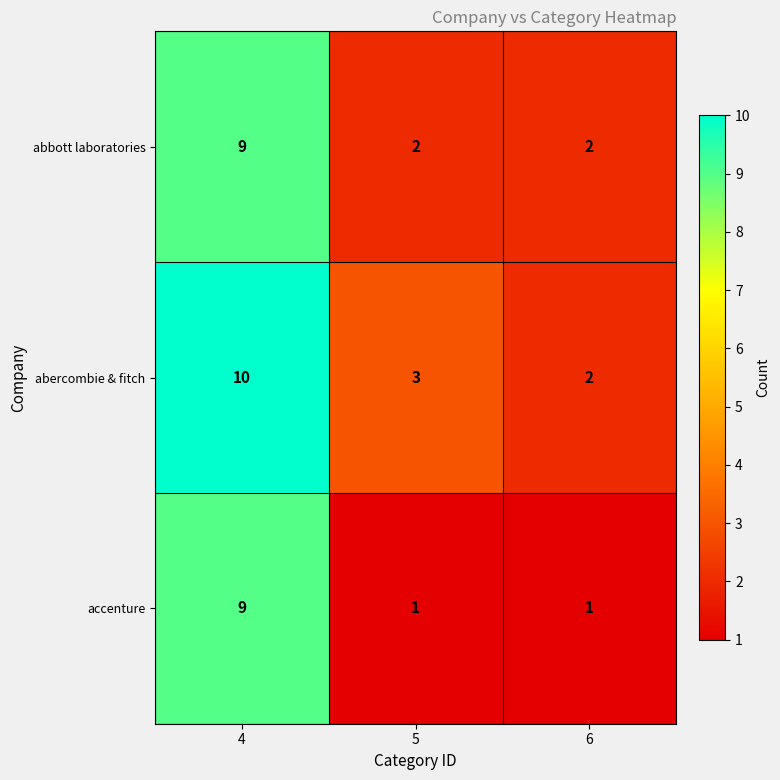

Is the value of abbott laboratories at 5 greater than the value of accenture at 4?

No